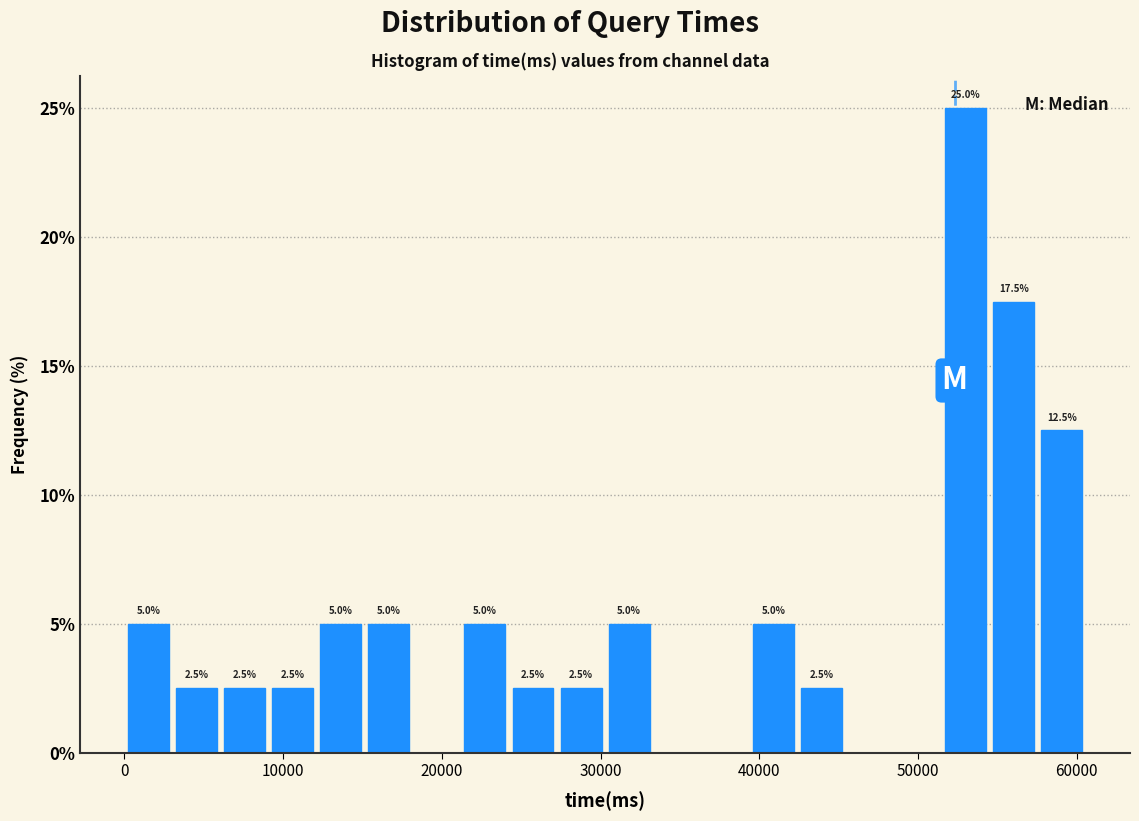

Around what value on the x-axis is the tallest bar? Give the approximate position of its centre, as read against the axis.

53000